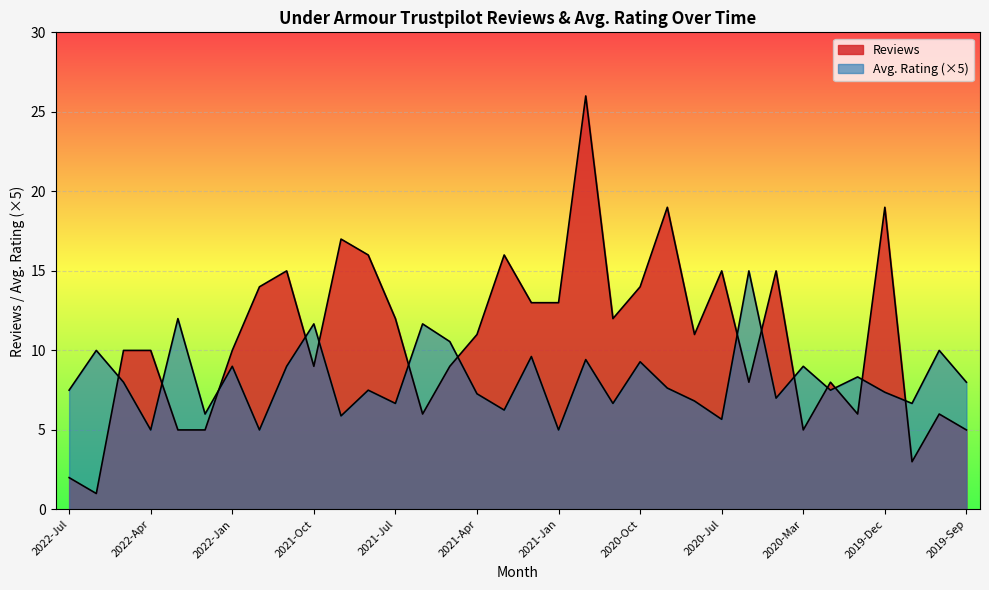

Between which two adjacent categories do Reviews and Avg. Rating first intersect?

2022-Jun and 2022-May